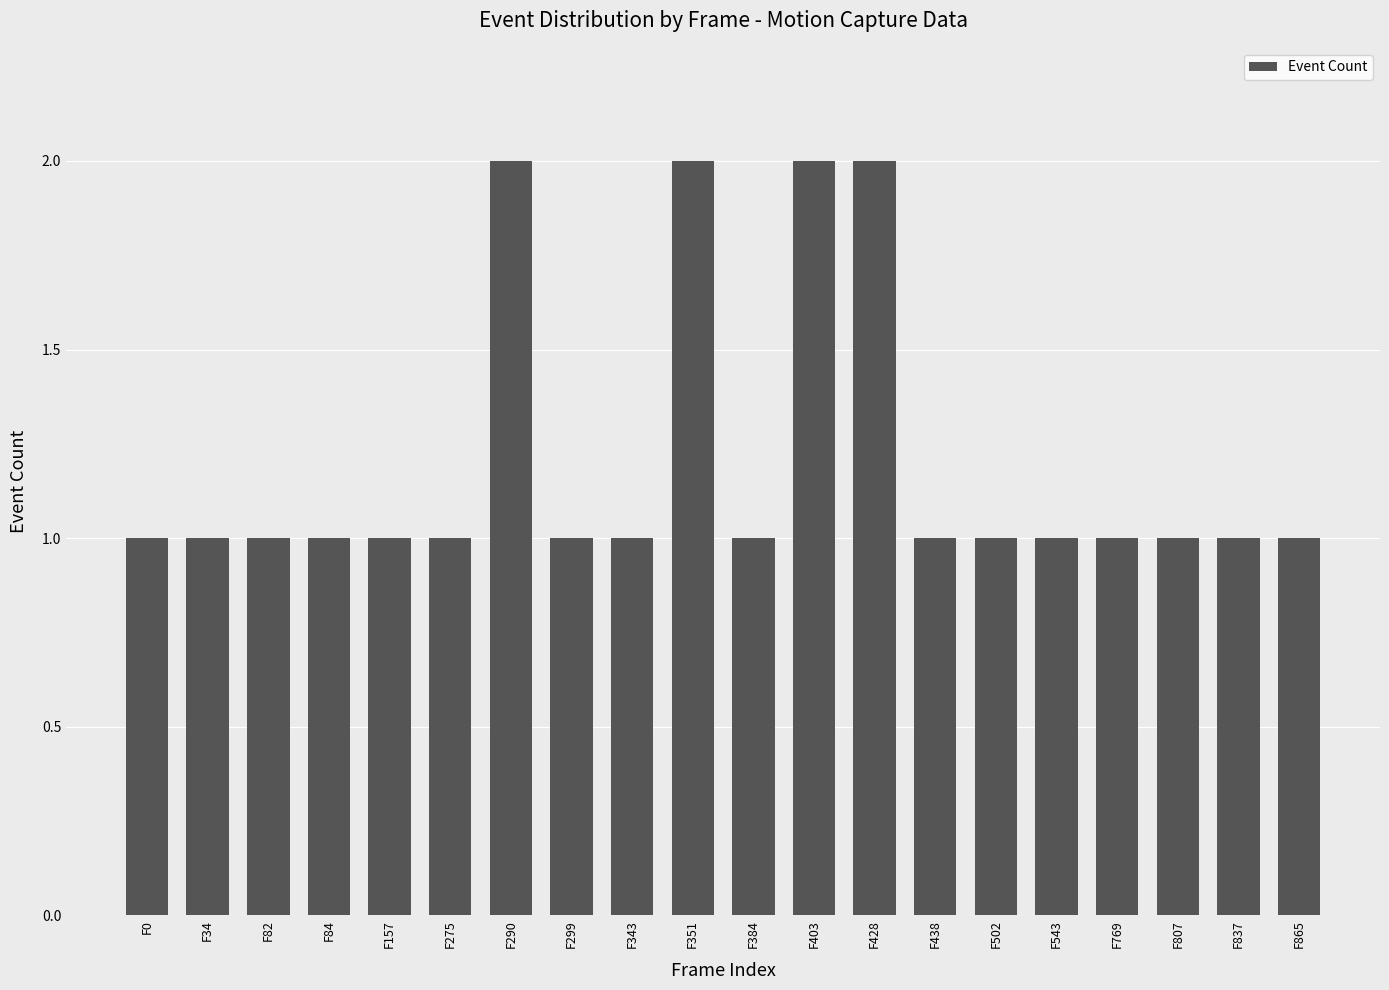

How many data points does each series have?

20